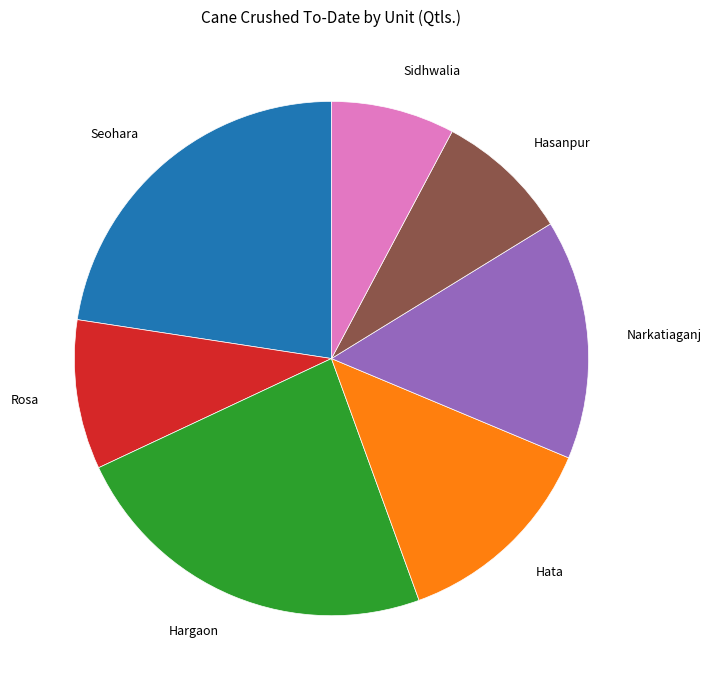

Combined, do Hargaon and Seohara account for over 50%?

No